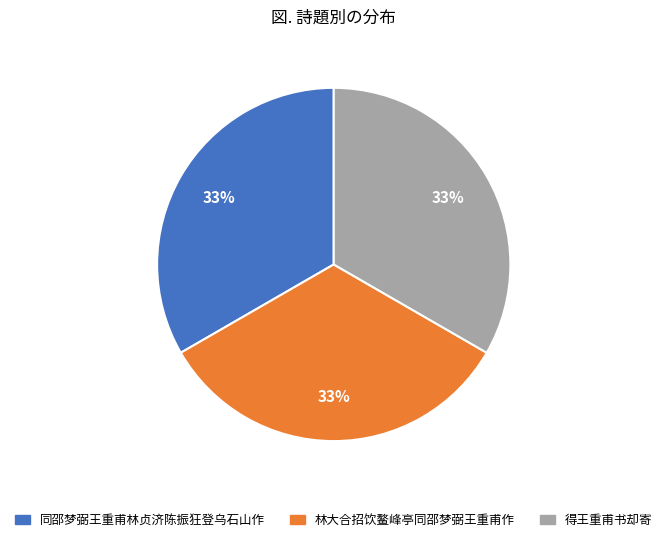

Is it true that 同邵梦弼王重甫林贞济陈振狂登乌石山作 is 21% of the pie?

False